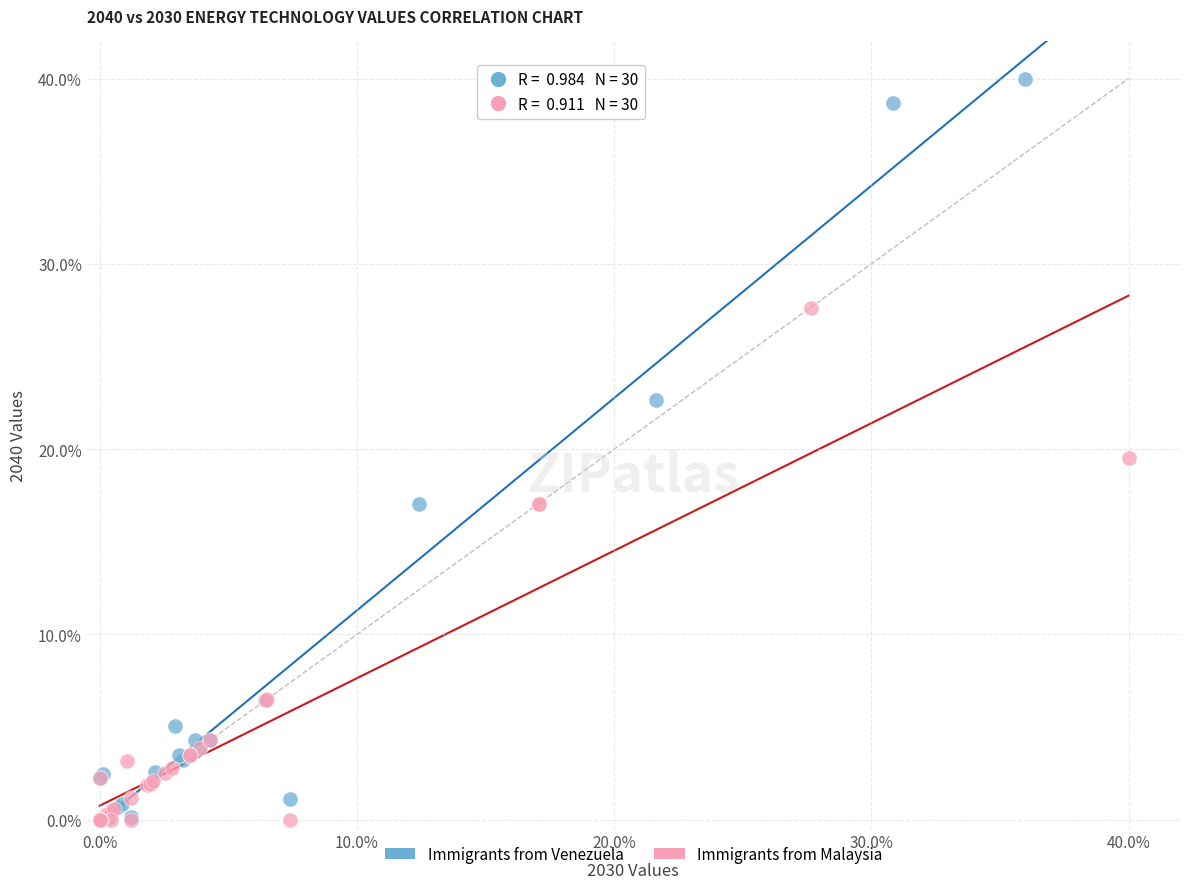

Which series has the widest spread of Y values?

Immigrants from Venezuela